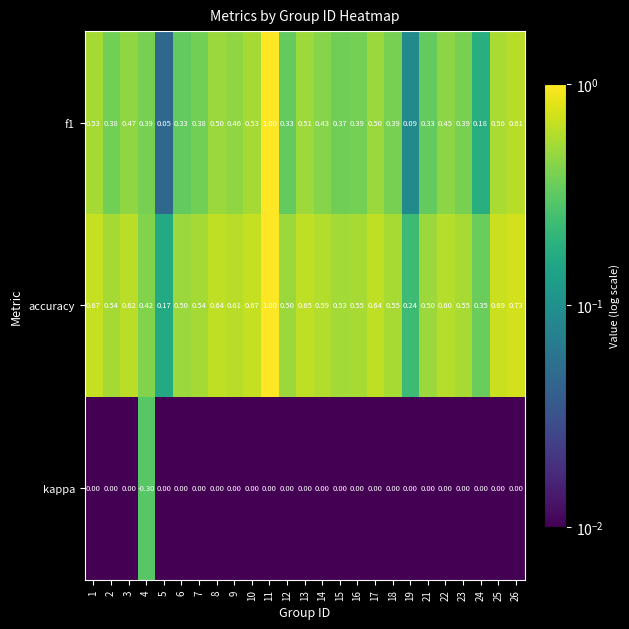

At which category is the sum across all series the highest?

11